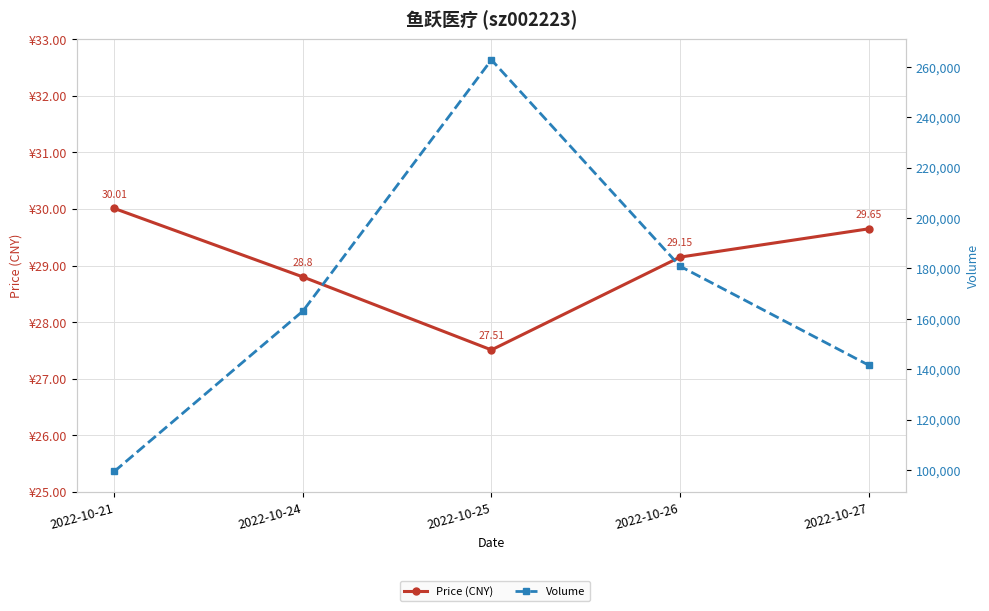

At 2022-10-21, list the series in order from largest to smallest.

Volume, Price (CNY)